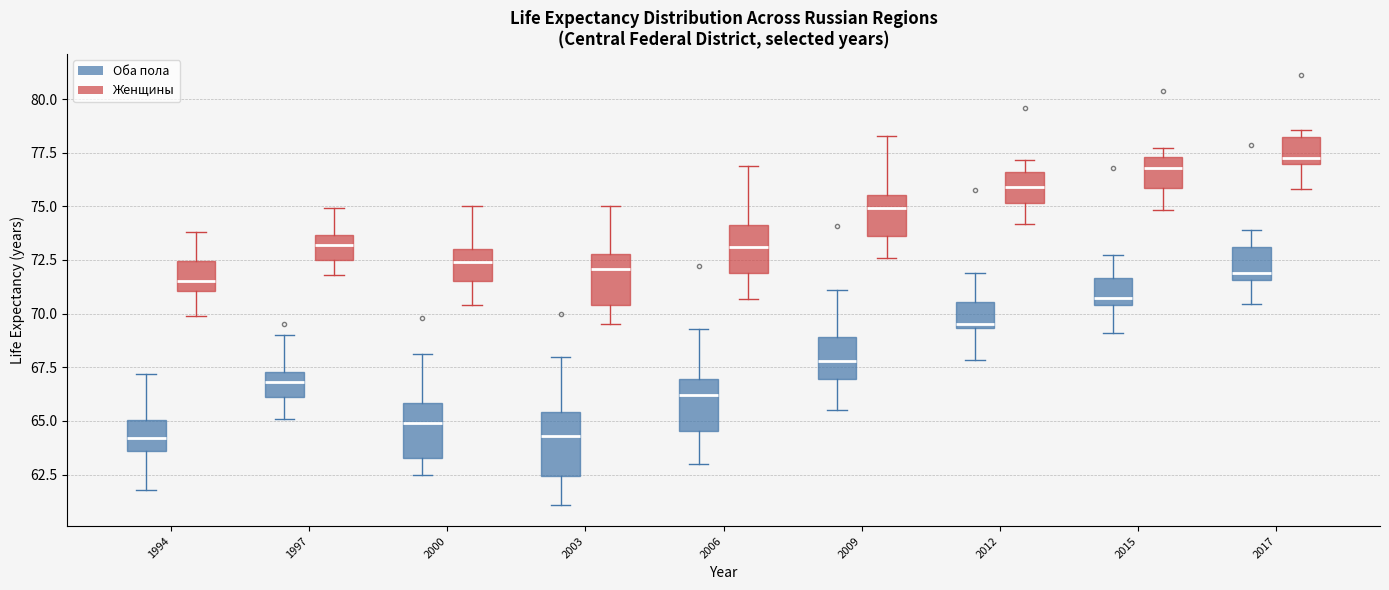

Which box has the highest median line?

2017 (Женщины)